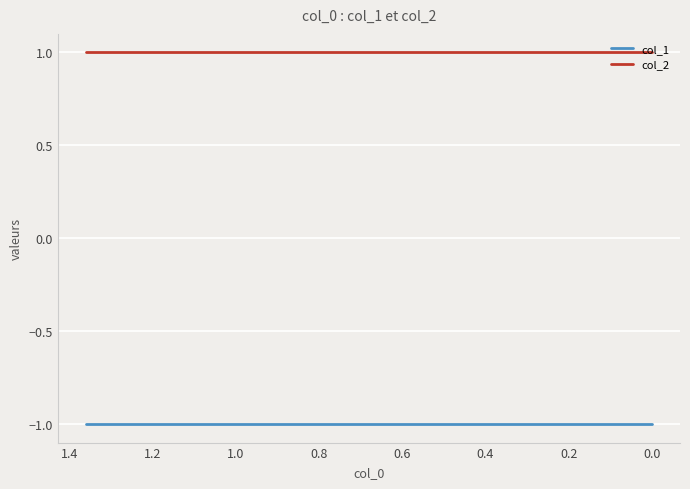

True or false: col_1 and col_2 intersect in this chart.

False